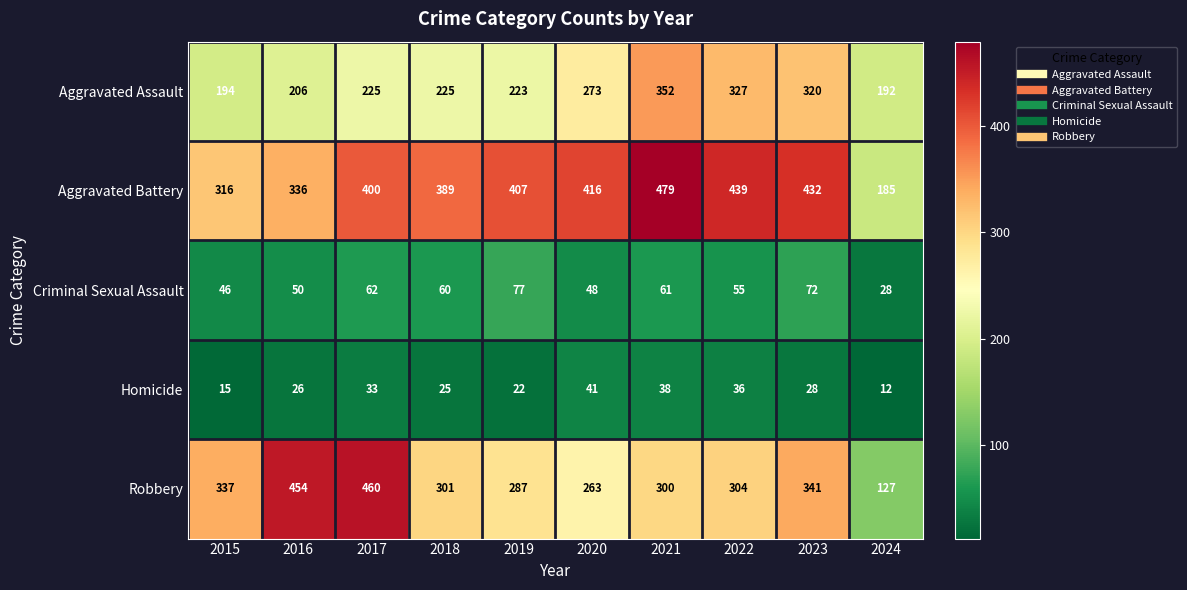

Rank the series at 2018 from lowest to highest value.

Homicide, Criminal Sexual Assault, Aggravated Assault, Robbery, Aggravated Battery